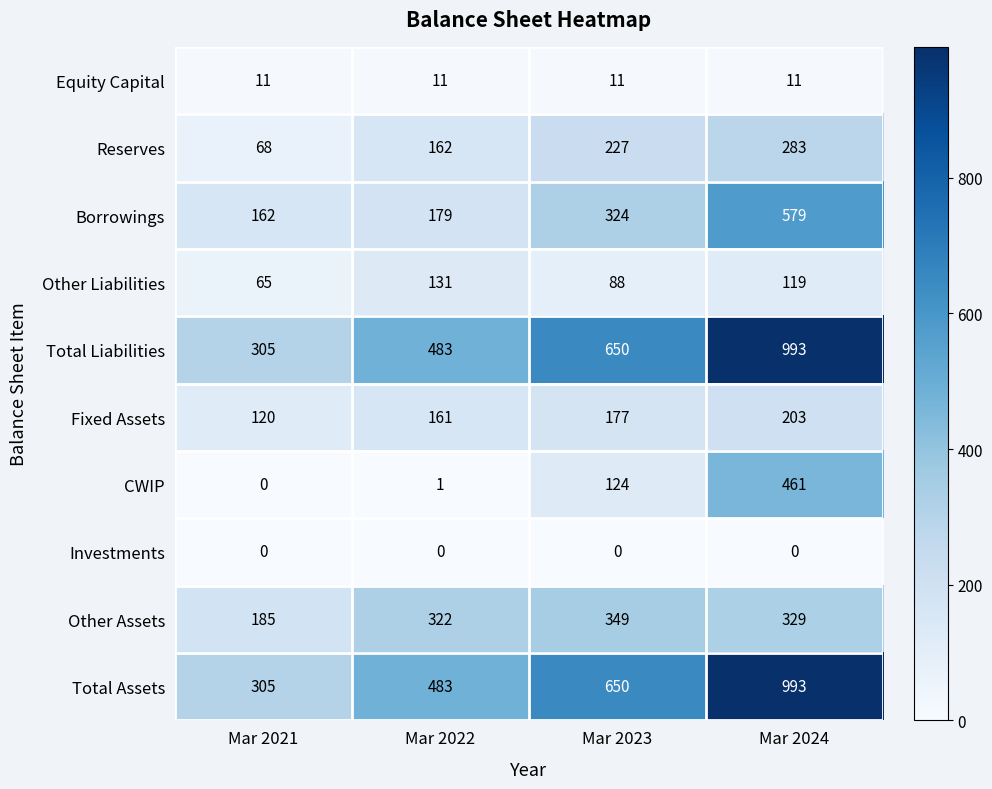

True or false: CWIP has a value of 74 at Mar 2023.

False